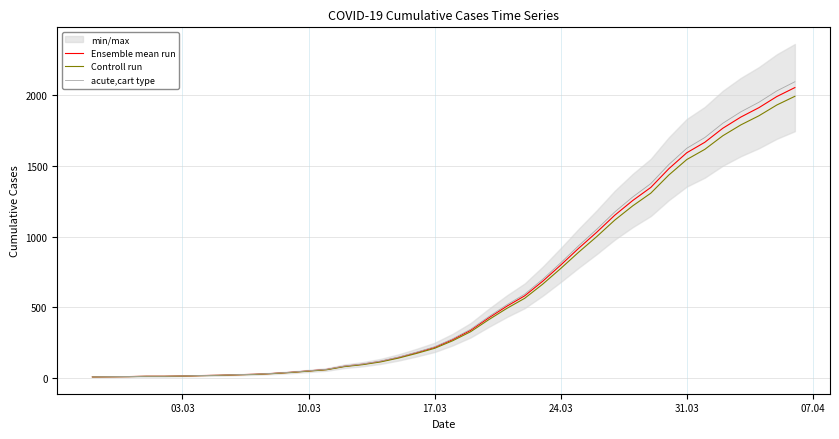

True or false: Ensemble mean run and acute,cart type cross at least once.

False